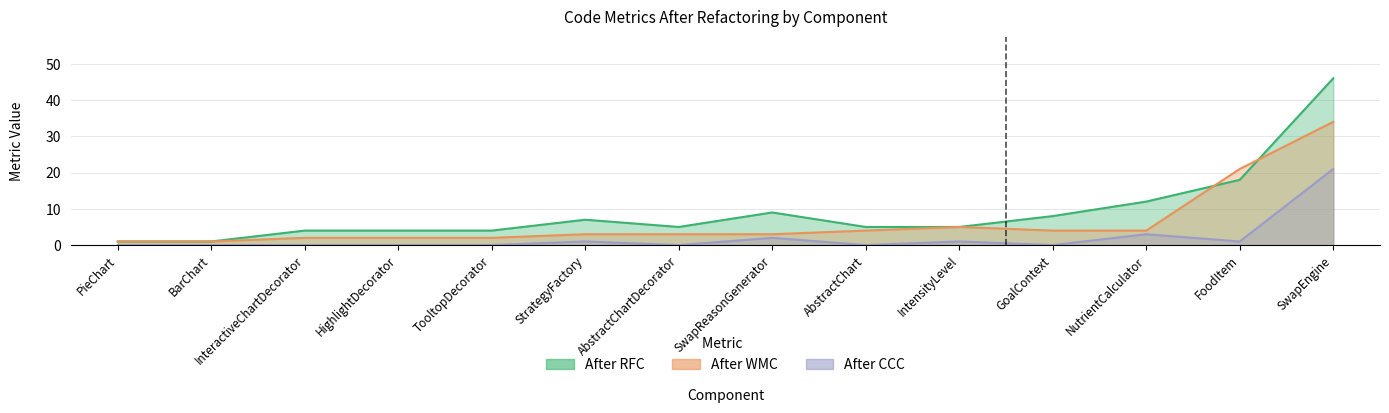

What is the difference between the After WMC values at chart.BarChart and service.NutrientCalculator?

3